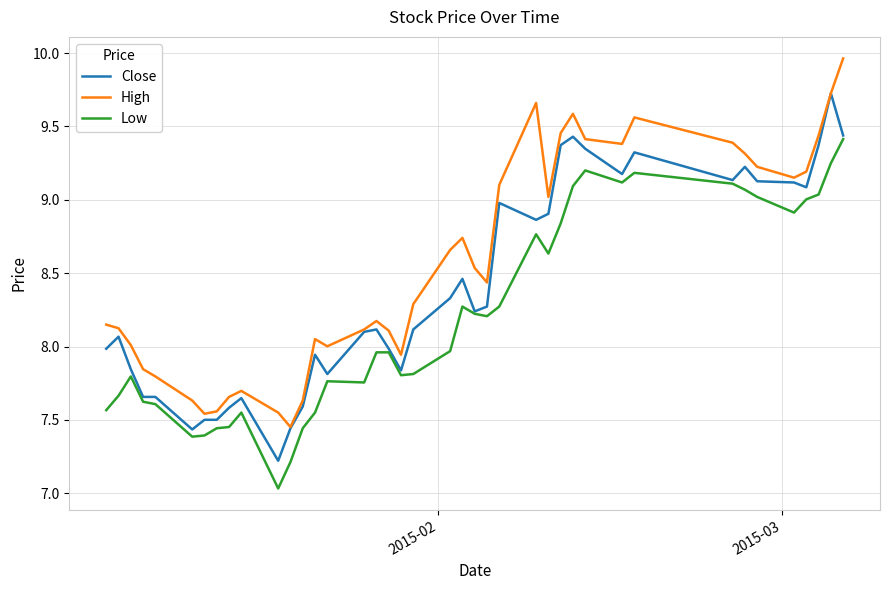

What is the difference between the maximum and minimum values in the High series?

2.5